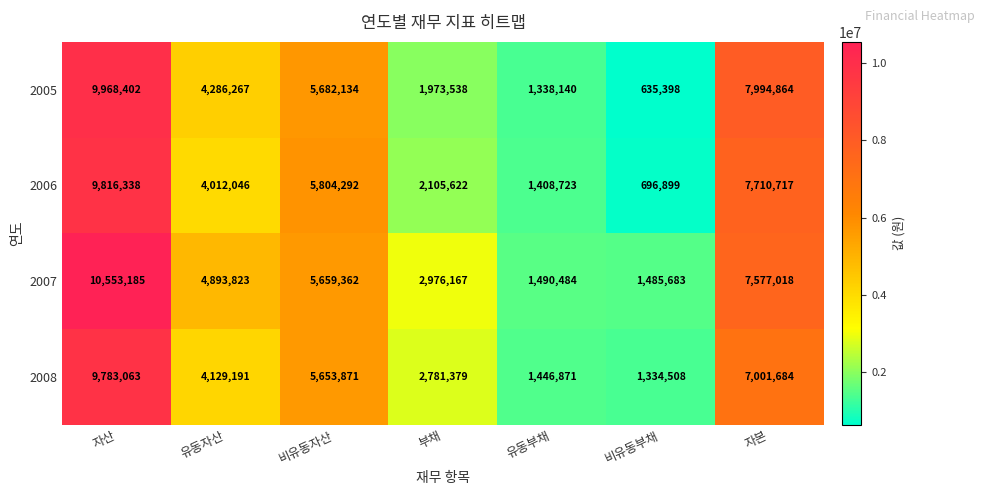

Count the number of data series in this chart.

4